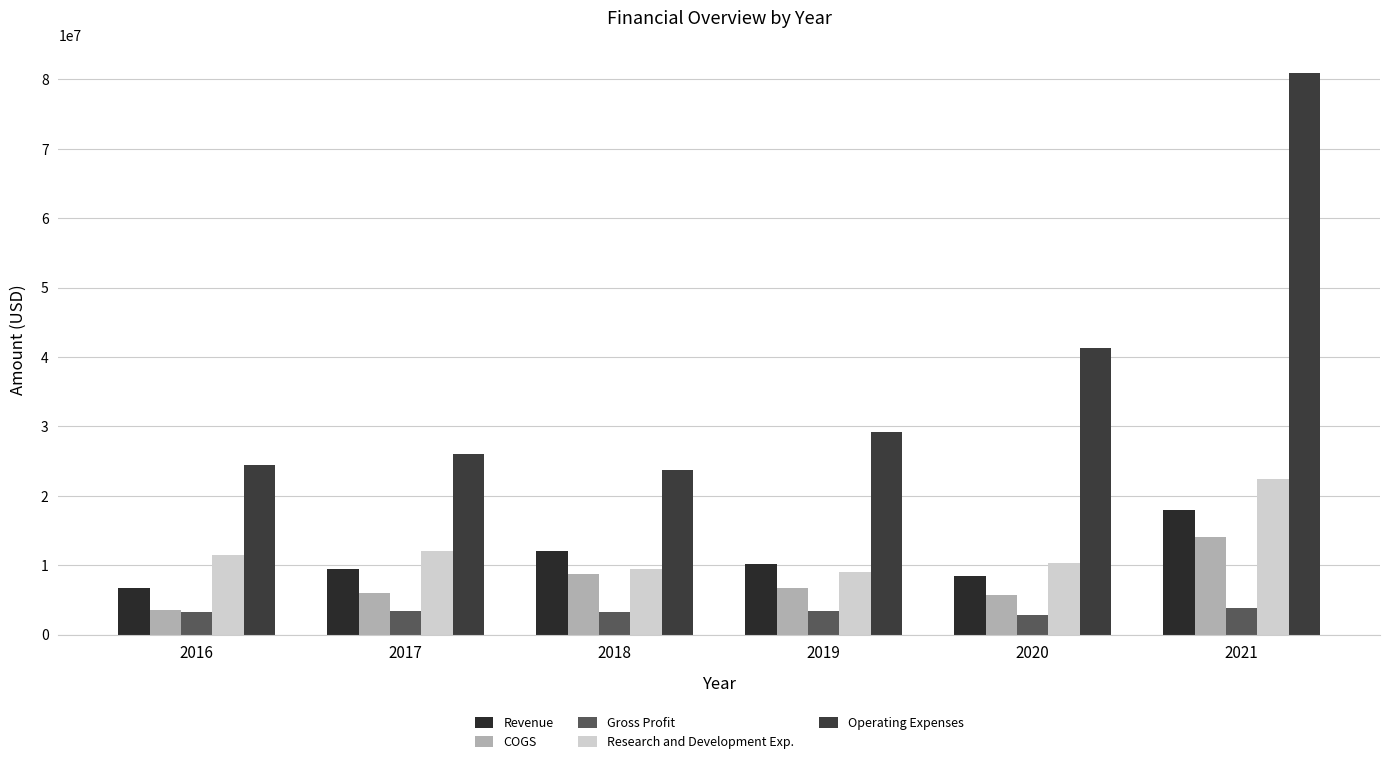

At how many categories does at least one series exceed 73497758?

1